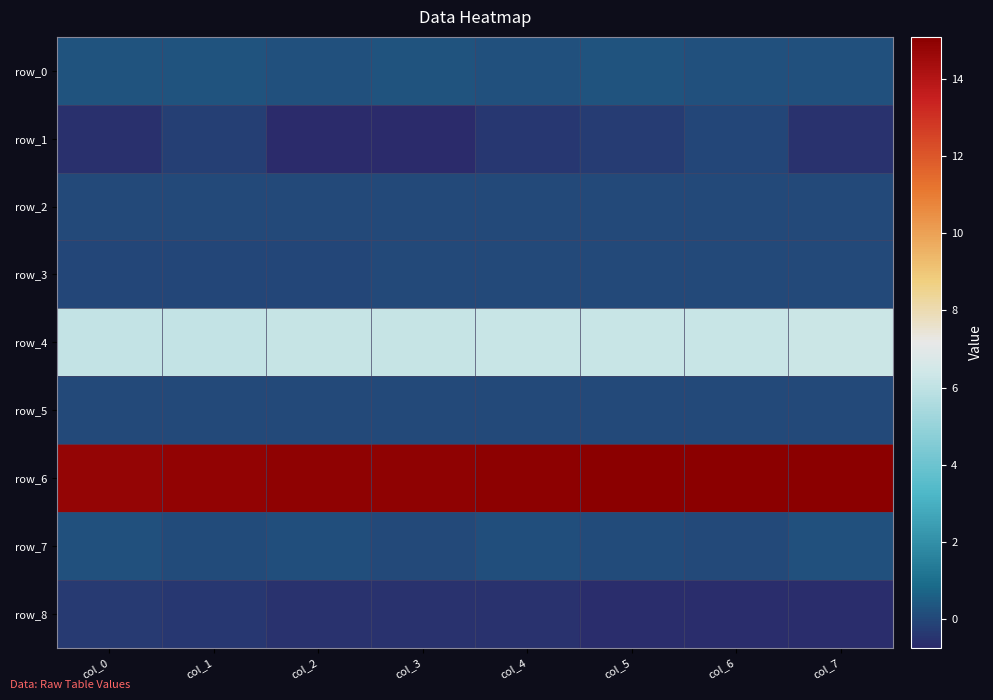

The row_2 series shows 0.0 at col_2. True or false?

True